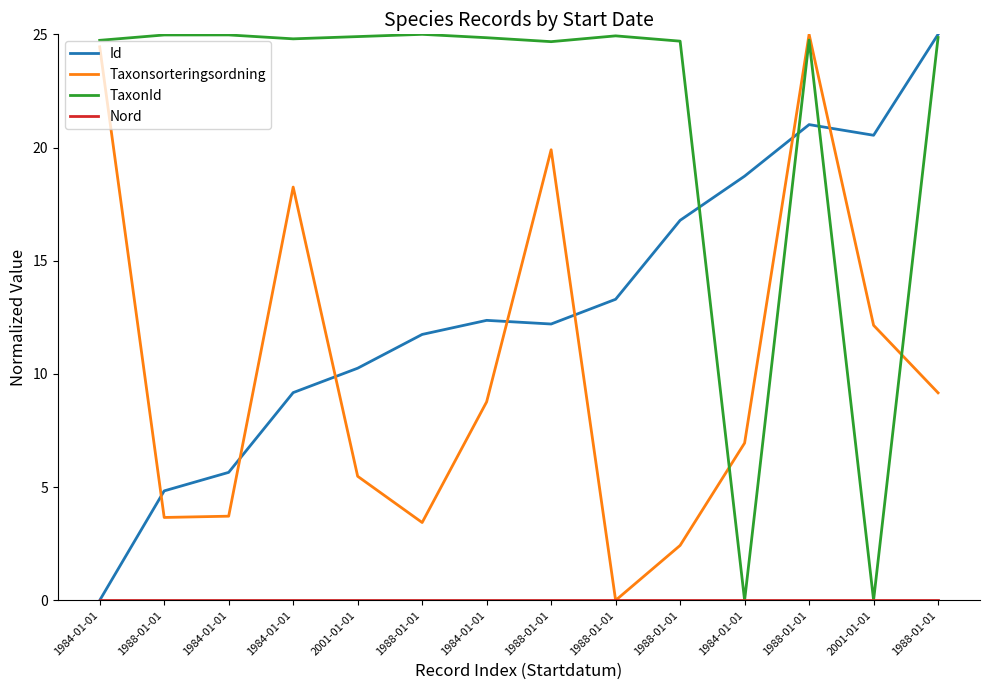

Reading left to right, what are all the values shown in this chart?

Id: 0.0	4.8	5.7	9.2	10.3	11.7	12.4	12.2	13.3	16.8	18.7	21.0	20.5	25.0
Taxonsorteringsordning: 24.4	3.7	3.7	18.3	5.5	3.4	8.8	19.9	0.0	2.4	6.9	25.0	12.1	9.2
TaxonId: 24.7	25.0	25.0	24.8	24.9	25.0	24.9	24.7	24.9	24.7	0.0	24.7	0.0	24.9
Nord: 0.0	0.0	0.0	0.0	0.0	0.0	0.0	0.0	0.0	0.0	0.0	0.0	0.0	0.0